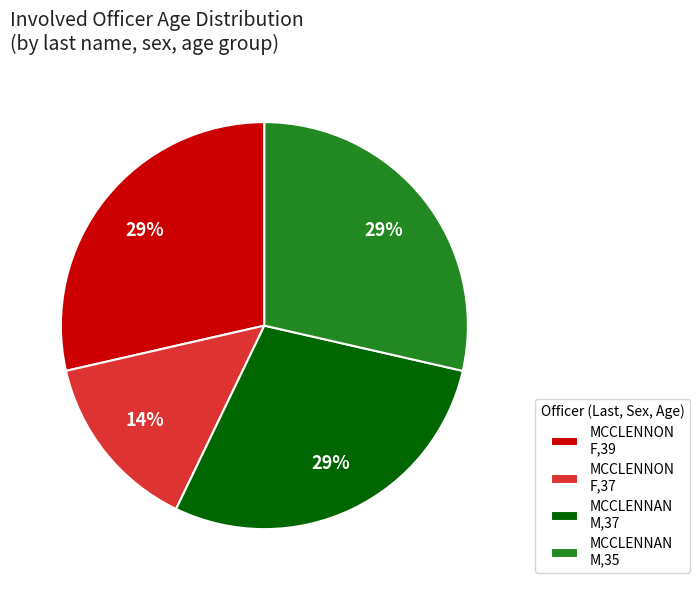

Is the sum of MCCLENNON F,37 and MCCLENNAN M,35 greater than half?

No